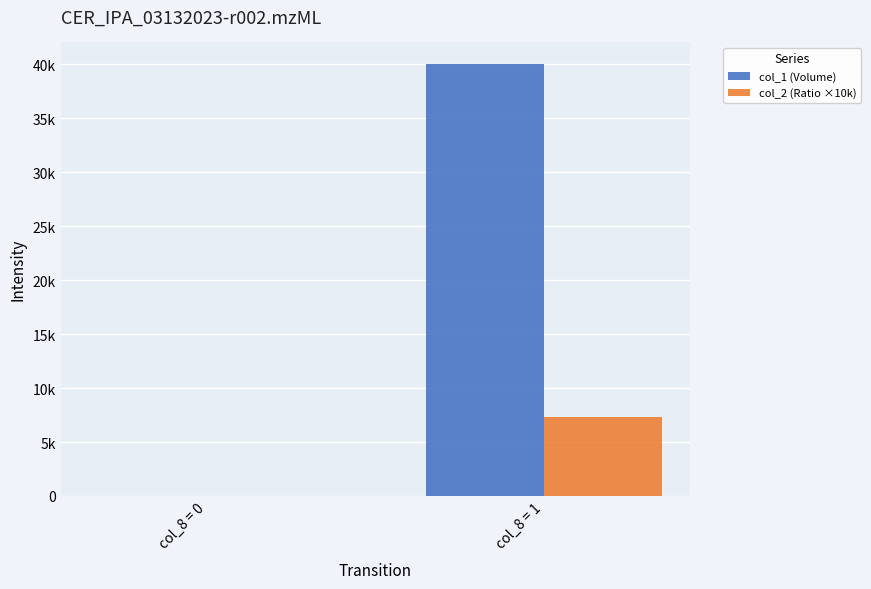

What are all the series names shown in the legend?

col_1 (Volume), col_2 (Ratio ×10k)